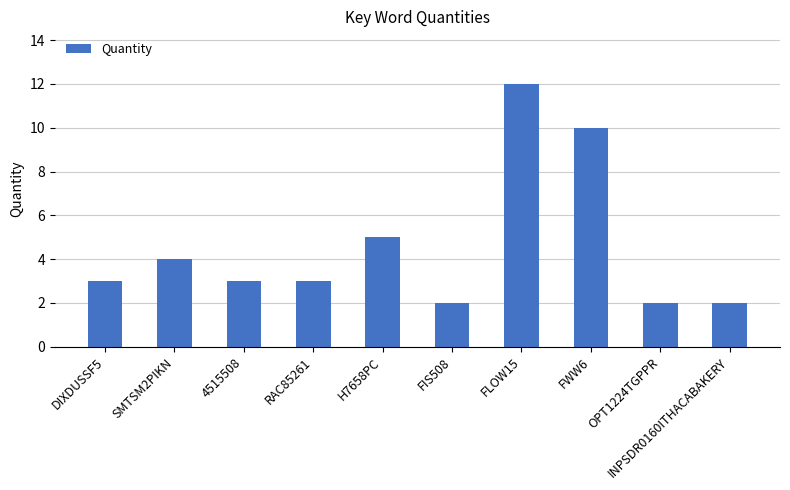

Which label corresponds to the largest value in the chart?

FLOW15